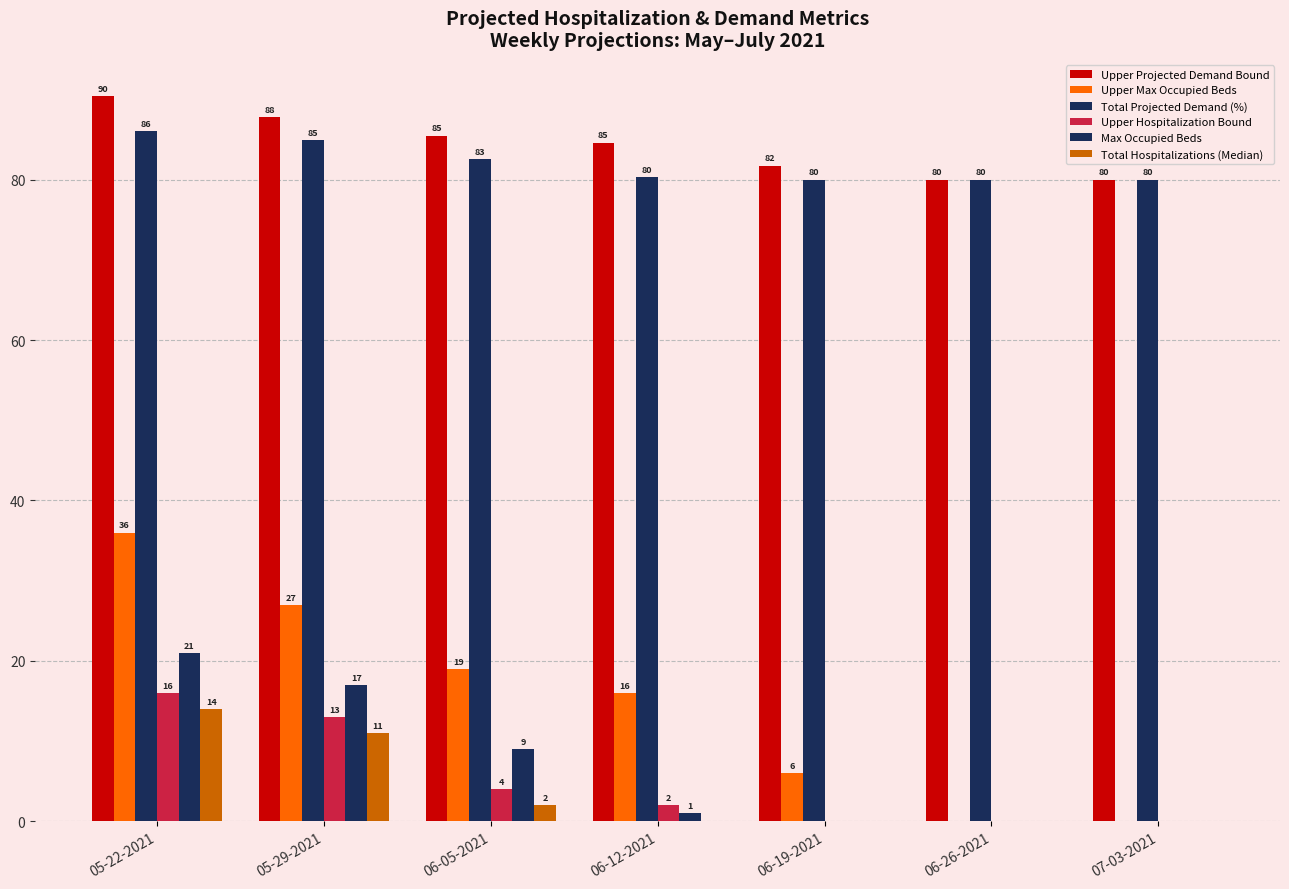

True or false: Total Projected Demand (%) has a value of 80.0 at 07-03-2021.

True